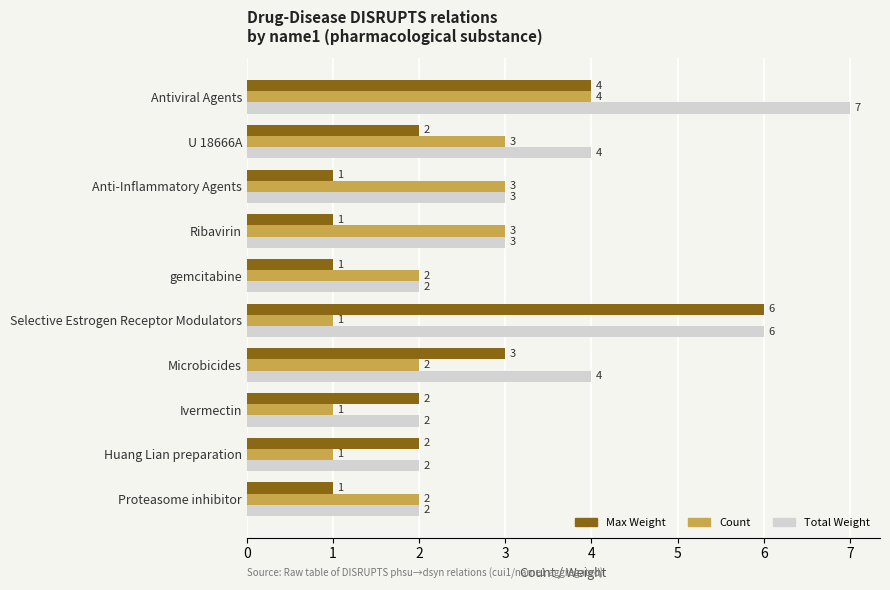

What is the sum of all Count values?

22